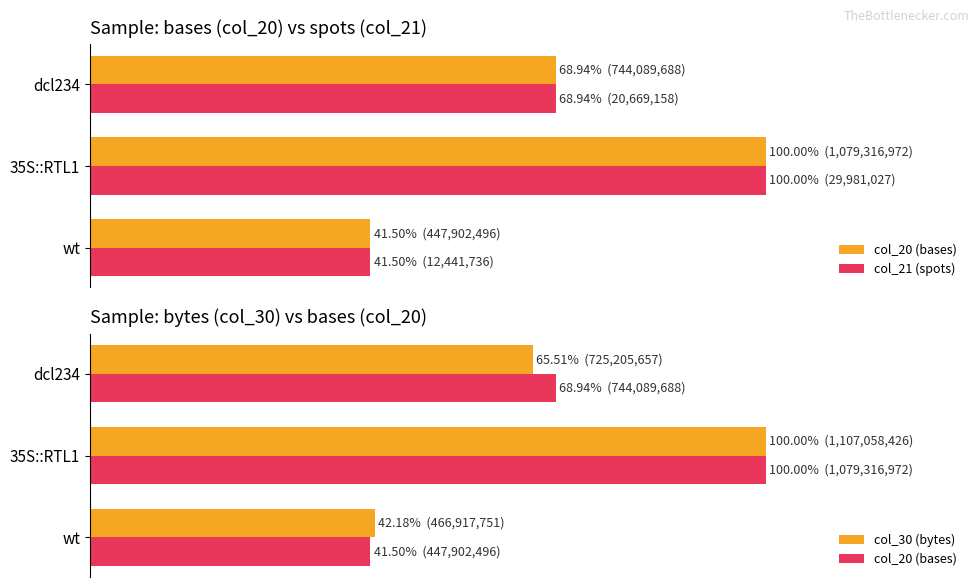

Read the col_20 (bases) value at wt.

41.5